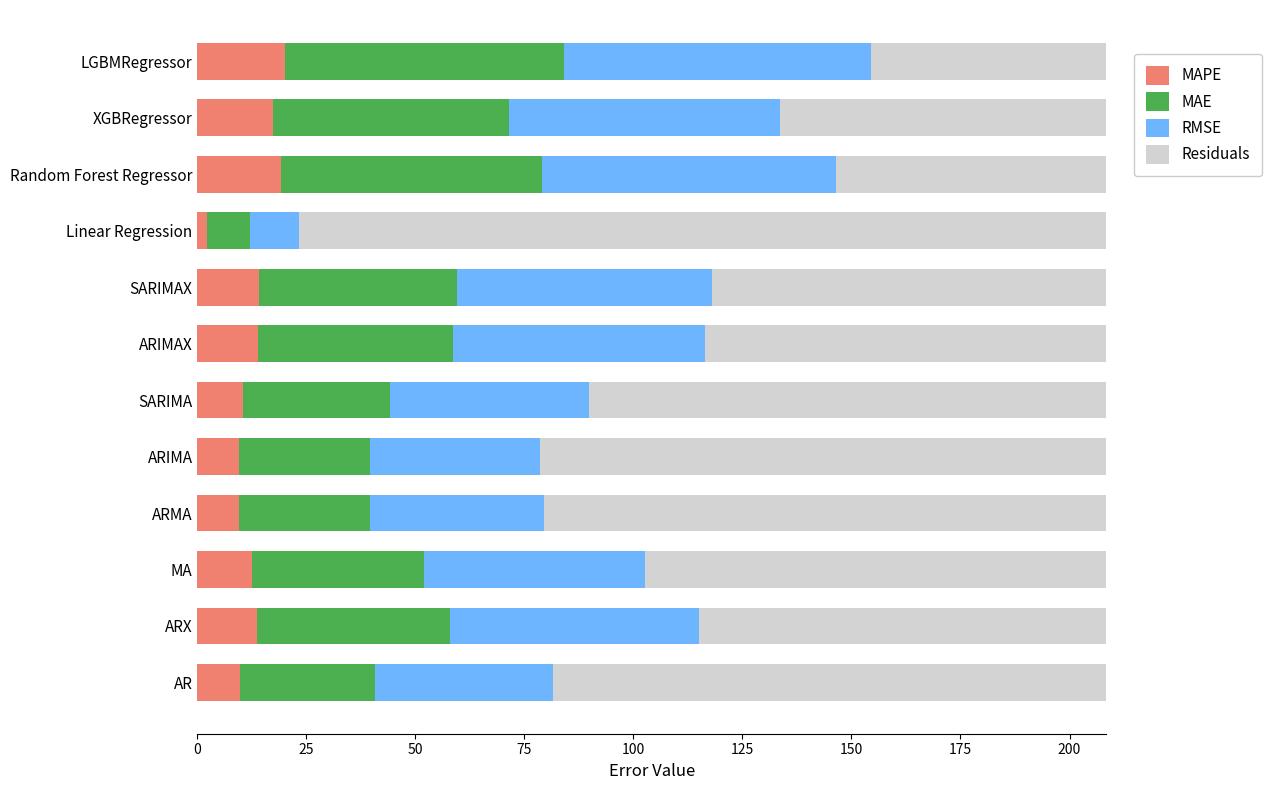

What is the total value across all series at MA?

208.4